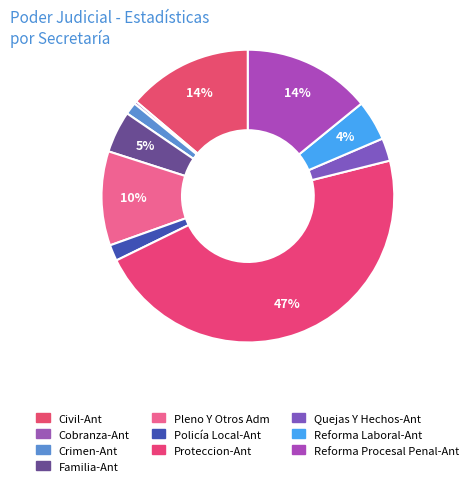

Rank the categories by value from lowest to highest.

Cobranza-Ant, Crimen-Ant, Policía Local-Ant, Quejas Y Hechos-Ant, Reforma Laboral-Ant, Familia-Ant, Pleno Y Otros Adm, Civil-Ant, Reforma Procesal Penal-Ant, Proteccion-Ant